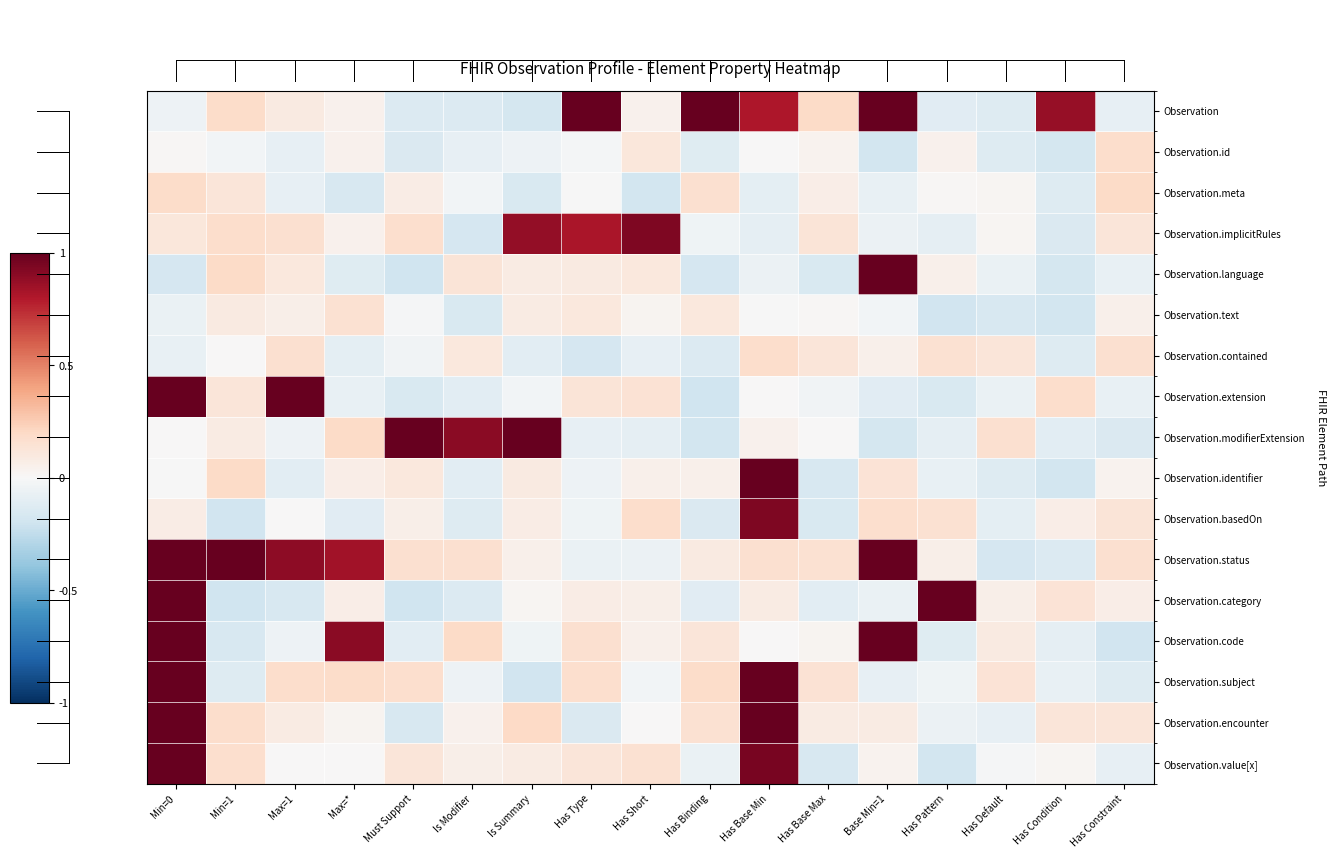

Reading left to right, extract all data points from this chart.

Observation: Min=0=-0.1	Min=1=0.2	Max=1=0.1	Max=*=0.0	Must Support=-0.1	Is Modifier=-0.1	Is Summary=-0.2	Has Type=1.0	Has Short=0.0	Has Binding=1.0	Has Base Min=0.8	Has Base Max=0.2	Base Min=1=1.0	Has Pattern=-0.1	Has Default=-0.1	Has Condition=0.9	Has Constraint=-0.1
Observation.id: Min=0=0.0	Min=1=-0.0	Max=1=-0.1	Max=*=0.0	Must Support=-0.1	Is Modifier=-0.1	Is Summary=-0.1	Has Type=-0.0	Has Short=0.1	Has Binding=-0.1	Has Base Min=0.0	Has Base Max=0.0	Base Min=1=-0.2	Has Pattern=0.0	Has Default=-0.1	Has Condition=-0.2	Has Constraint=0.2
Observation.meta: Min=0=0.2	Min=1=0.1	Max=1=-0.1	Max=*=-0.2	Must Support=0.1	Is Modifier=-0.0	Is Summary=-0.2	Has Type=-0.0	Has Short=-0.2	Has Binding=0.2	Has Base Min=-0.1	Has Base Max=0.1	Base Min=1=-0.1	Has Pattern=0.0	Has Default=0.0	Has Condition=-0.1	Has Constraint=0.2
Observation.implicitRules: Min=0=0.1	Min=1=0.2	Max=1=0.2	Max=*=0.0	Must Support=0.2	Is Modifier=-0.2	Is Summary=0.9	Has Type=0.8	Has Short=0.9	Has Binding=-0.0	Has Base Min=-0.1	Has Base Max=0.1	Base Min=1=-0.1	Has Pattern=-0.1	Has Default=0.0	Has Condition=-0.1	Has Constraint=0.1
Observation.language: Min=0=-0.2	Min=1=0.2	Max=1=0.1	Max=*=-0.1	Must Support=-0.2	Is Modifier=0.1	Is Summary=0.1	Has Type=0.1	Has Short=0.1	Has Binding=-0.2	Has Base Min=-0.1	Has Base Max=-0.2	Base Min=1=1.0	Has Pattern=0.0	Has Default=-0.1	Has Condition=-0.2	Has Constraint=-0.1
Observation.text: Min=0=-0.1	Min=1=0.1	Max=1=0.1	Max=*=0.2	Must Support=-0.0	Is Modifier=-0.2	Is Summary=0.1	Has Type=0.1	Has Short=0.0	Has Binding=0.1	Has Base Min=-0.0	Has Base Max=0.0	Base Min=1=-0.0	Has Pattern=-0.2	Has Default=-0.2	Has Condition=-0.2	Has Constraint=0.1
Observation.contained: Min=0=-0.1	Min=1=0.0	Max=1=0.2	Max=*=-0.1	Must Support=-0.0	Is Modifier=0.1	Is Summary=-0.1	Has Type=-0.2	Has Short=-0.1	Has Binding=-0.1	Has Base Min=0.2	Has Base Max=0.1	Base Min=1=0.1	Has Pattern=0.1	Has Default=0.1	Has Condition=-0.1	Has Constraint=0.2
Observation.extension: Min=0=1.0	Min=1=0.1	Max=1=1.0	Max=*=-0.1	Must Support=-0.2	Is Modifier=-0.1	Is Summary=-0.0	Has Type=0.1	Has Short=0.1	Has Binding=-0.2	Has Base Min=0.0	Has Base Max=-0.0	Base Min=1=-0.1	Has Pattern=-0.2	Has Default=-0.1	Has Condition=0.2	Has Constraint=-0.1
Observation.modifierExtension: Min=0=0.0	Min=1=0.1	Max=1=-0.1	Max=*=0.2	Must Support=1.0	Is Modifier=0.9	Is Summary=1.0	Has Type=-0.1	Has Short=-0.1	Has Binding=-0.2	Has Base Min=0.0	Has Base Max=0.0	Base Min=1=-0.2	Has Pattern=-0.1	Has Default=0.2	Has Condition=-0.1	Has Constraint=-0.1
Observation.identifier: Min=0=-0.0	Min=1=0.2	Max=1=-0.1	Max=*=0.1	Must Support=0.1	Is Modifier=-0.1	Is Summary=0.1	Has Type=-0.1	Has Short=0.1	Has Binding=0.1	Has Base Min=1.0	Has Base Max=-0.2	Base Min=1=0.1	Has Pattern=-0.1	Has Default=-0.1	Has Condition=-0.2	Has Constraint=0.0
Observation.basedOn: Min=0=0.1	Min=1=-0.2	Max=1=0.0	Max=*=-0.1	Must Support=0.1	Is Modifier=-0.1	Is Summary=0.1	Has Type=-0.0	Has Short=0.2	Has Binding=-0.1	Has Base Min=0.9	Has Base Max=-0.2	Base Min=1=0.2	Has Pattern=0.2	Has Default=-0.1	Has Condition=0.1	Has Constraint=0.1
Observation.status: Min=0=1.0	Min=1=1.0	Max=1=0.9	Max=*=0.8	Must Support=0.2	Is Modifier=0.2	Is Summary=0.1	Has Type=-0.1	Has Short=-0.1	Has Binding=0.1	Has Base Min=0.2	Has Base Max=0.2	Base Min=1=1.0	Has Pattern=0.1	Has Default=-0.2	Has Condition=-0.1	Has Constraint=0.2
Observation.category: Min=0=1.0	Min=1=-0.2	Max=1=-0.2	Max=*=0.1	Must Support=-0.2	Is Modifier=-0.1	Is Summary=0.0	Has Type=0.1	Has Short=0.1	Has Binding=-0.1	Has Base Min=0.1	Has Base Max=-0.1	Base Min=1=-0.1	Has Pattern=1.0	Has Default=0.1	Has Condition=0.1	Has Constraint=0.1
Observation.code: Min=0=1.0	Min=1=-0.2	Max=1=-0.1	Max=*=0.9	Must Support=-0.1	Is Modifier=0.2	Is Summary=-0.0	Has Type=0.2	Has Short=0.1	Has Binding=0.1	Has Base Min=0.0	Has Base Max=0.0	Base Min=1=1.0	Has Pattern=-0.1	Has Default=0.1	Has Condition=-0.1	Has Constraint=-0.2
Observation.subject: Min=0=1.0	Min=1=-0.1	Max=1=0.2	Max=*=0.2	Must Support=0.2	Is Modifier=-0.1	Is Summary=-0.2	Has Type=0.2	Has Short=-0.0	Has Binding=0.2	Has Base Min=1.0	Has Base Max=0.1	Base Min=1=-0.1	Has Pattern=-0.0	Has Default=0.1	Has Condition=-0.1	Has Constraint=-0.1
Observation.encounter: Min=0=1.0	Min=1=0.2	Max=1=0.1	Max=*=0.0	Must Support=-0.2	Is Modifier=0.0	Is Summary=0.2	Has Type=-0.1	Has Short=0.0	Has Binding=0.2	Has Base Min=1.0	Has Base Max=0.1	Base Min=1=0.1	Has Pattern=-0.1	Has Default=-0.1	Has Condition=0.1	Has Constraint=0.1
Observation.value[x]: Min=0=1.0	Min=1=0.2	Max=1=0.0	Max=*=0.0	Must Support=0.1	Is Modifier=0.1	Is Summary=0.1	Has Type=0.1	Has Short=0.2	Has Binding=-0.1	Has Base Min=1.0	Has Base Max=-0.2	Base Min=1=0.0	Has Pattern=-0.2	Has Default=-0.0	Has Condition=0.0	Has Constraint=-0.1